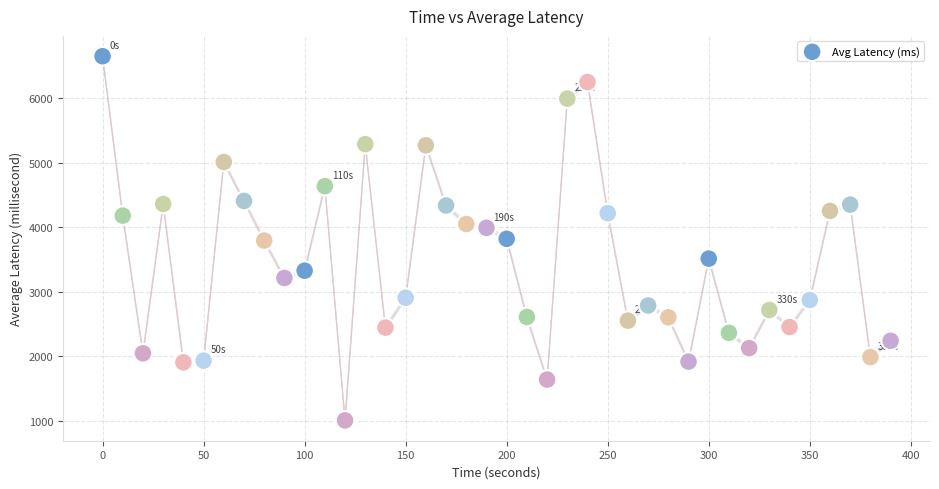

What is the range of X values (max minus min)?

390.0